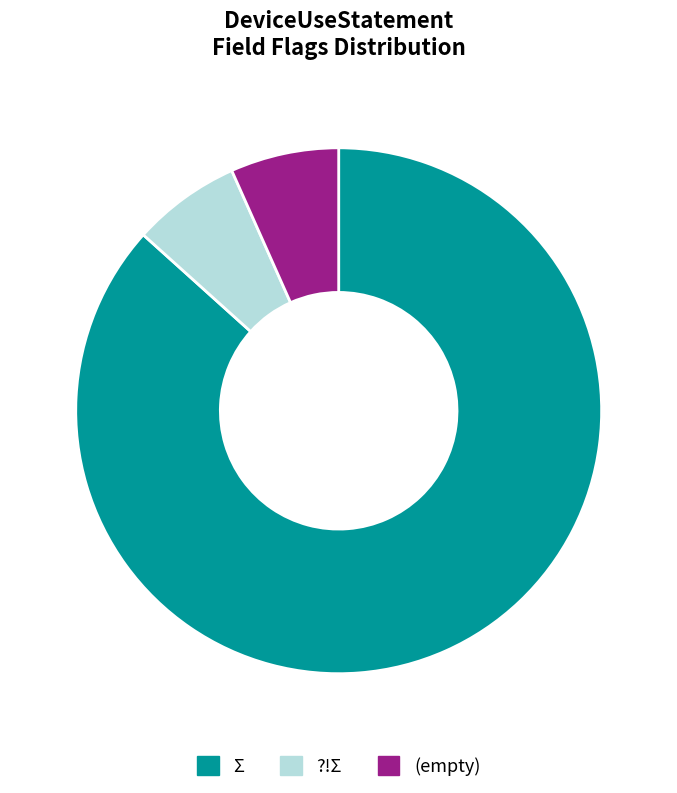

To the nearest percent, what is the average slice percentage?

33%